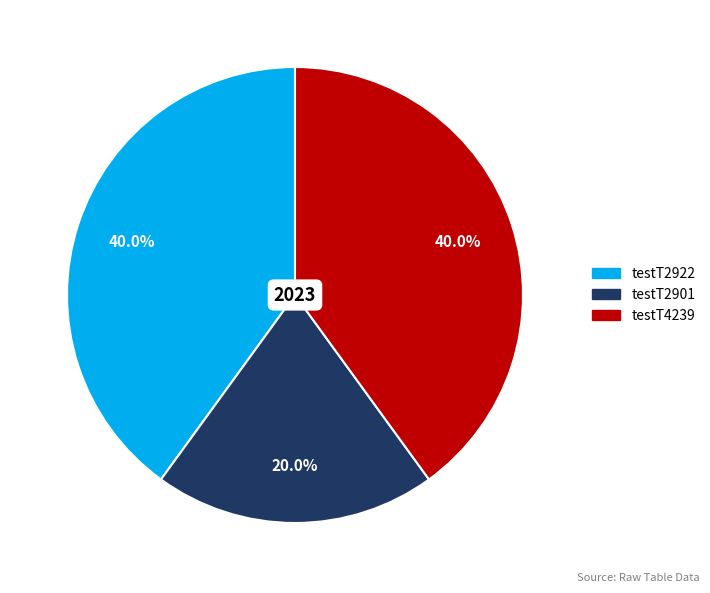

What is the smallest slice in the pie chart?

testT2901